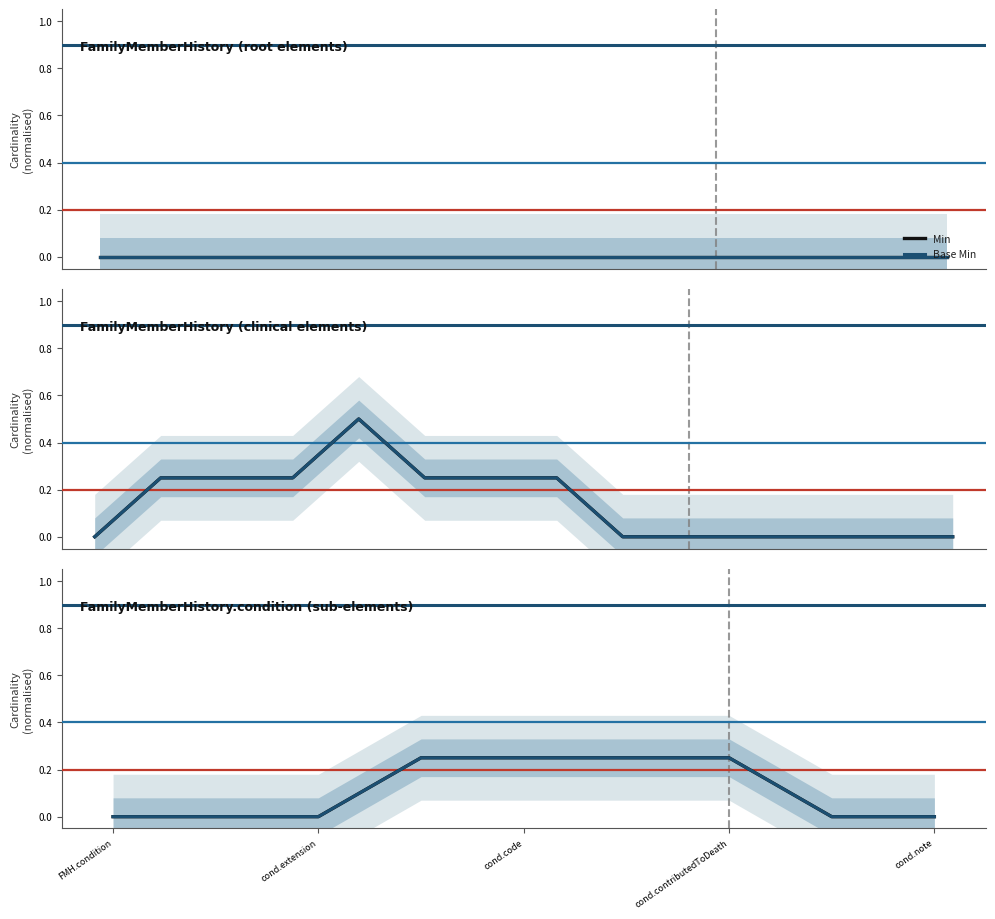

What is the average value of the Base Min series?

0.1